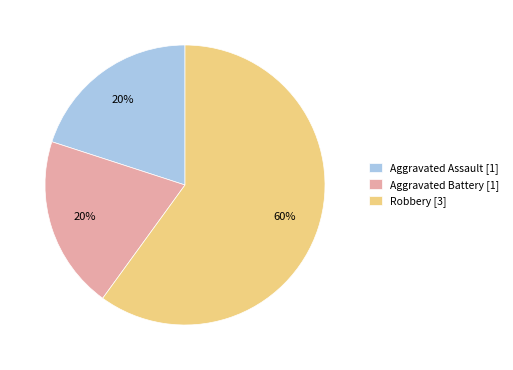

Does Robbery [3] account for over 50% of the chart?

Yes